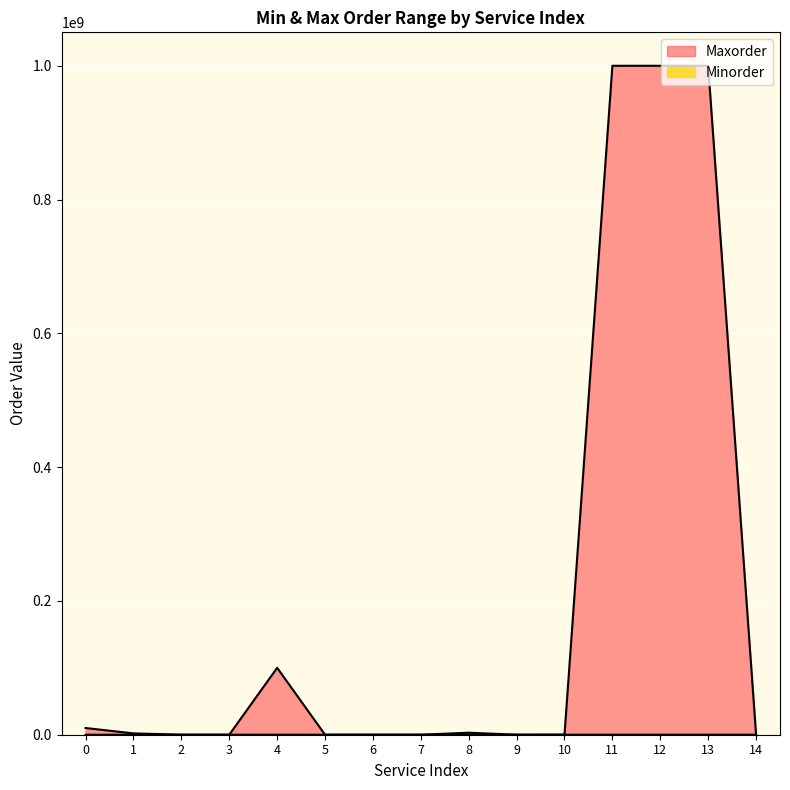

True or false: Minorder and Maxorder intersect in this chart.

False